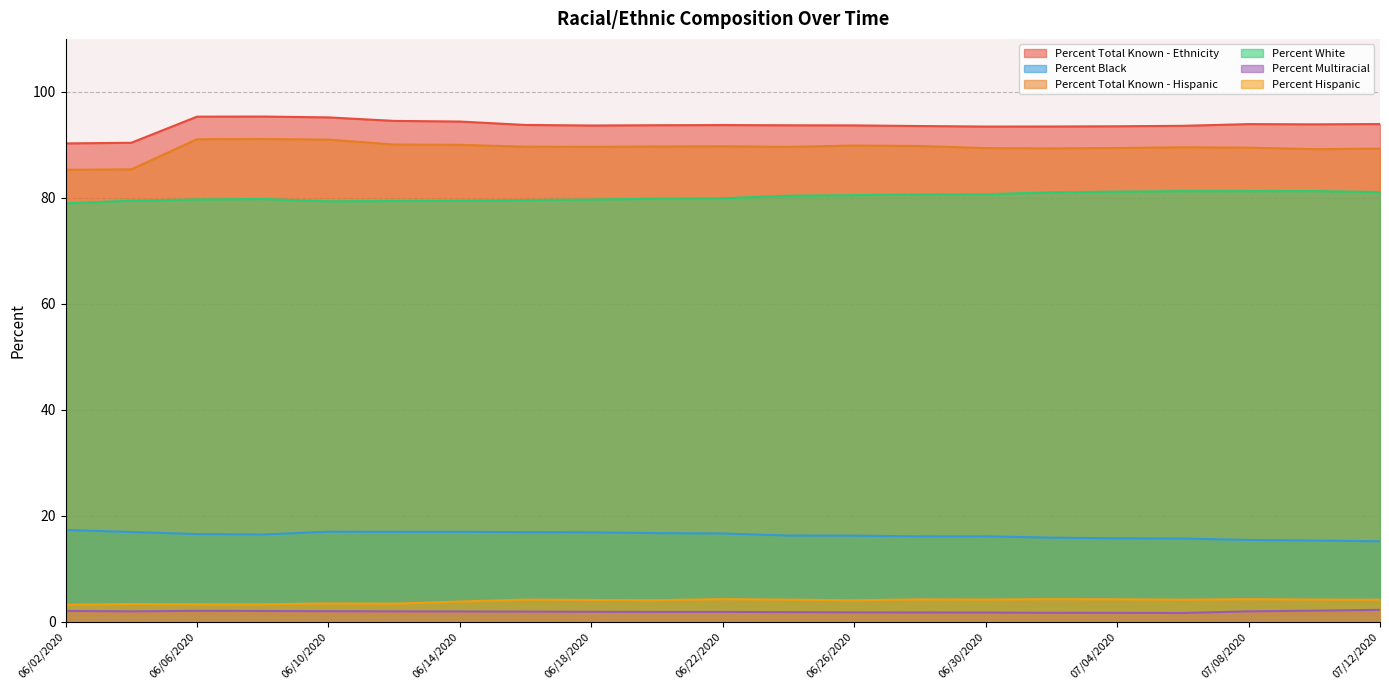

True or false: Percent Black and Percent Total Known - Ethnicity cross at least once.

False